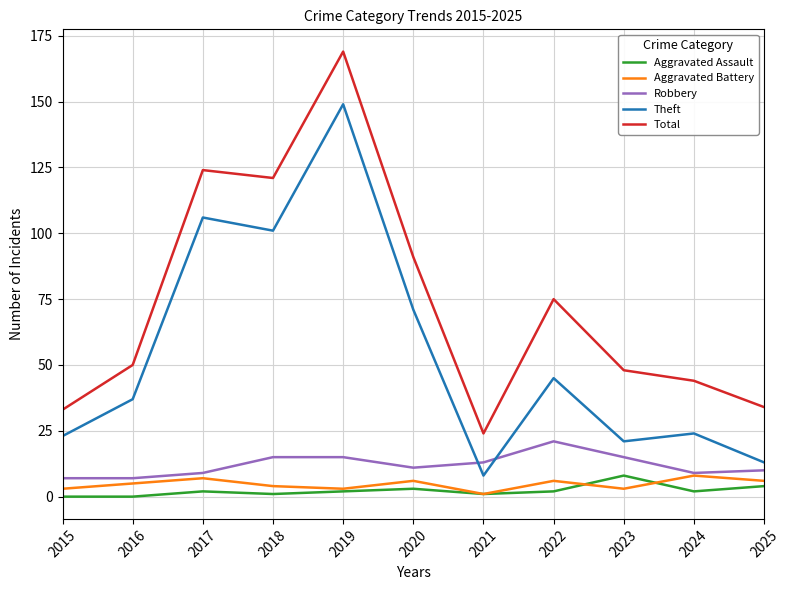

What are all the series names shown in the legend?

Aggravated Assault, Aggravated Battery, Robbery, Theft, Total